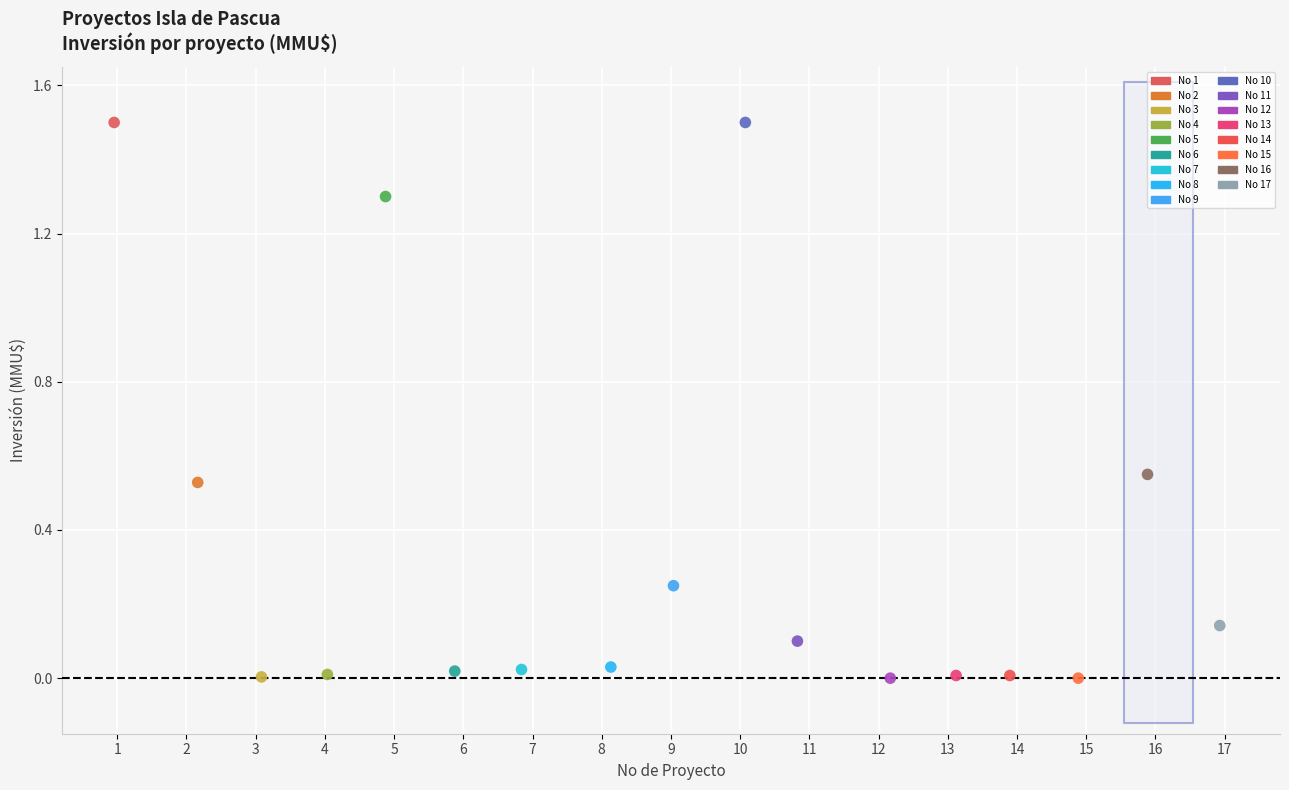

What are all the series names shown in the legend?

No 1, No 2, No 3, No 4, No 5, No 6, No 7, No 8, No 9, No 10, No 11, No 12, No 13, No 14, No 15, No 16, No 17